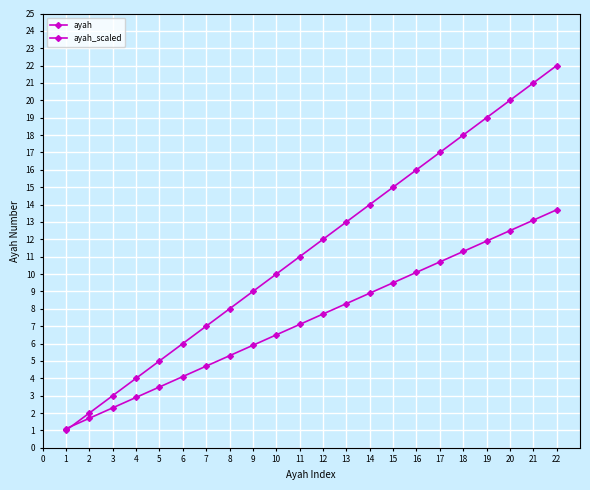

Rank the series at 8 from lowest to highest value.

ayah_scaled, ayah